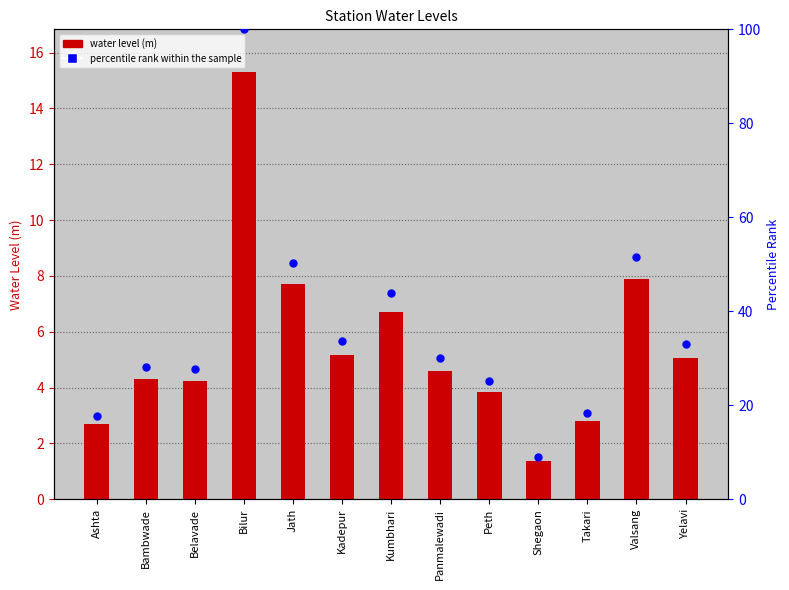

Which series reaches the minimum Y coordinate?

water_level (in m)